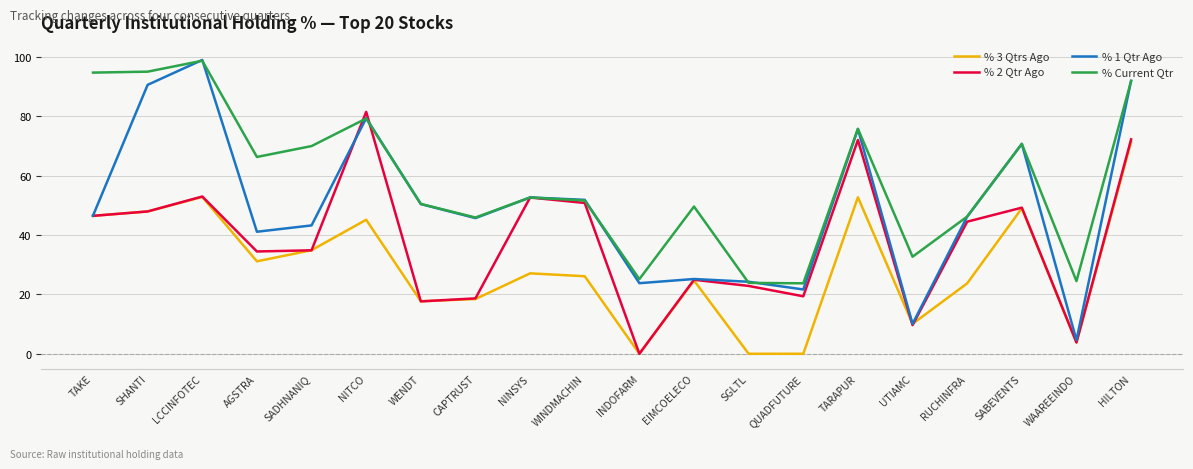

The % 2 Qtr Ago series shows 17.6 at WENDT. True or false?

True